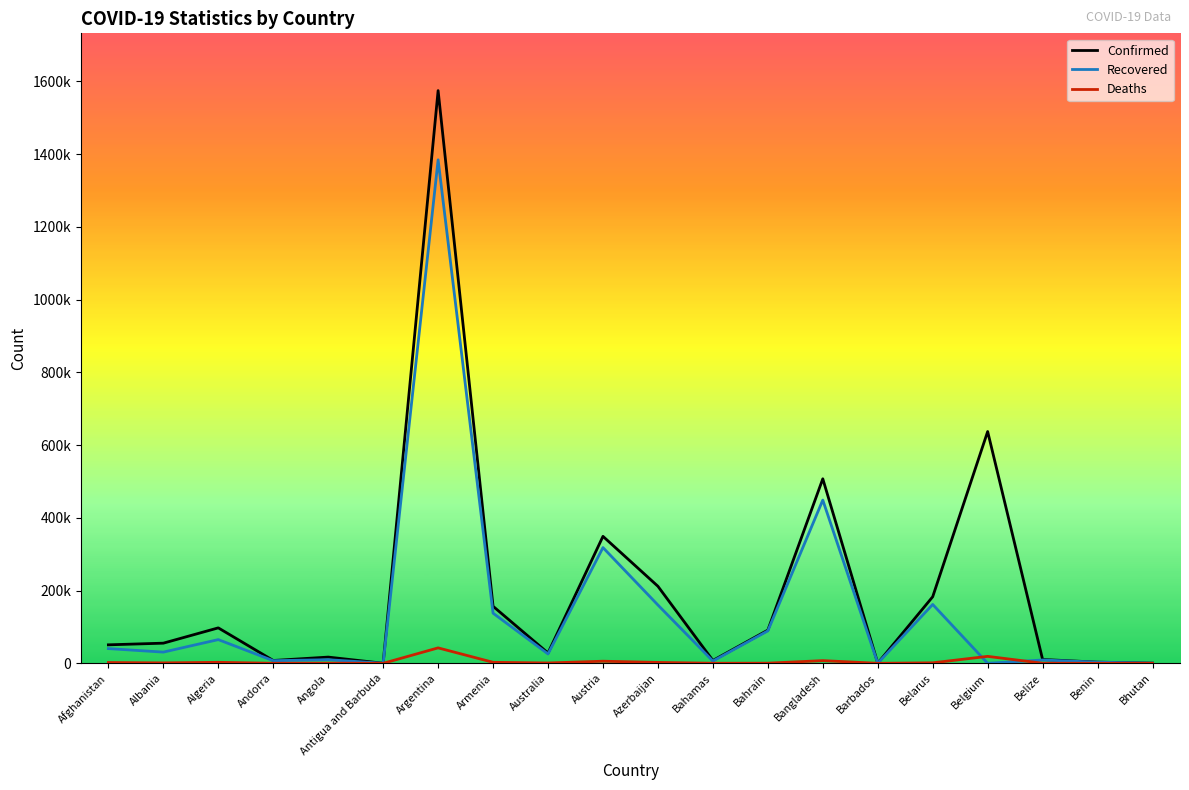

Rank the series at Bangladesh from highest to lowest value.

Confirmed, Recovered, Deaths